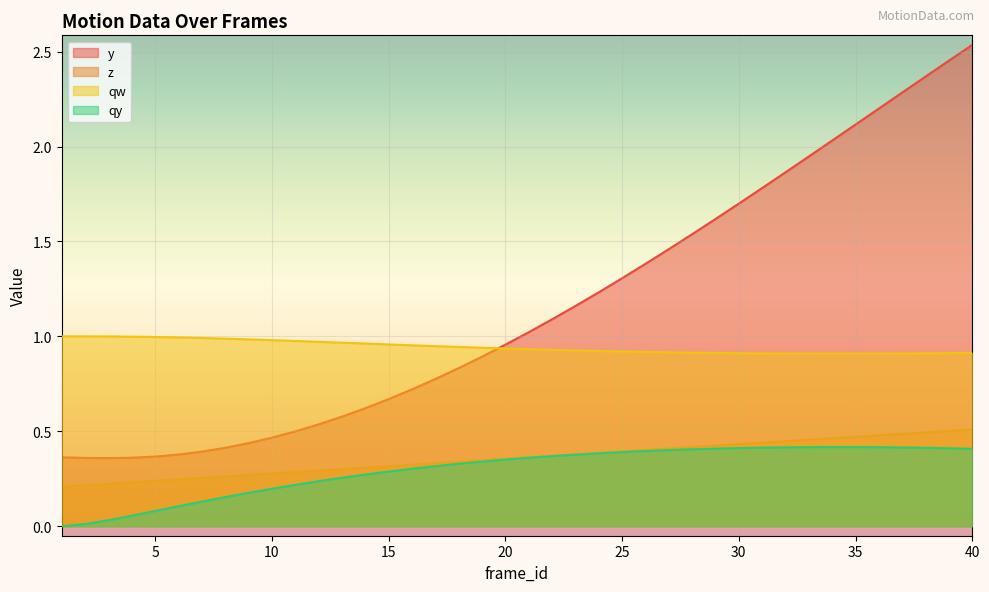

Rank the series at 4 from lowest to highest value.

qy, z, y, qw